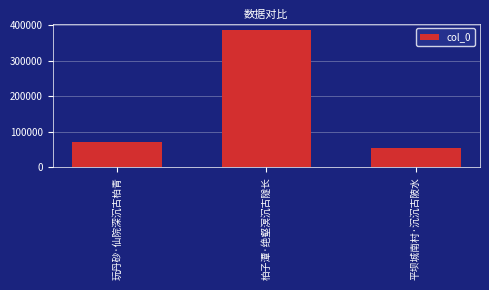

Between 玩丹砂·仙院深沉古柏青 and 柏子潭·绝壑溟沉古隧长, which is larger?

柏子潭·绝壑溟沉古隧长